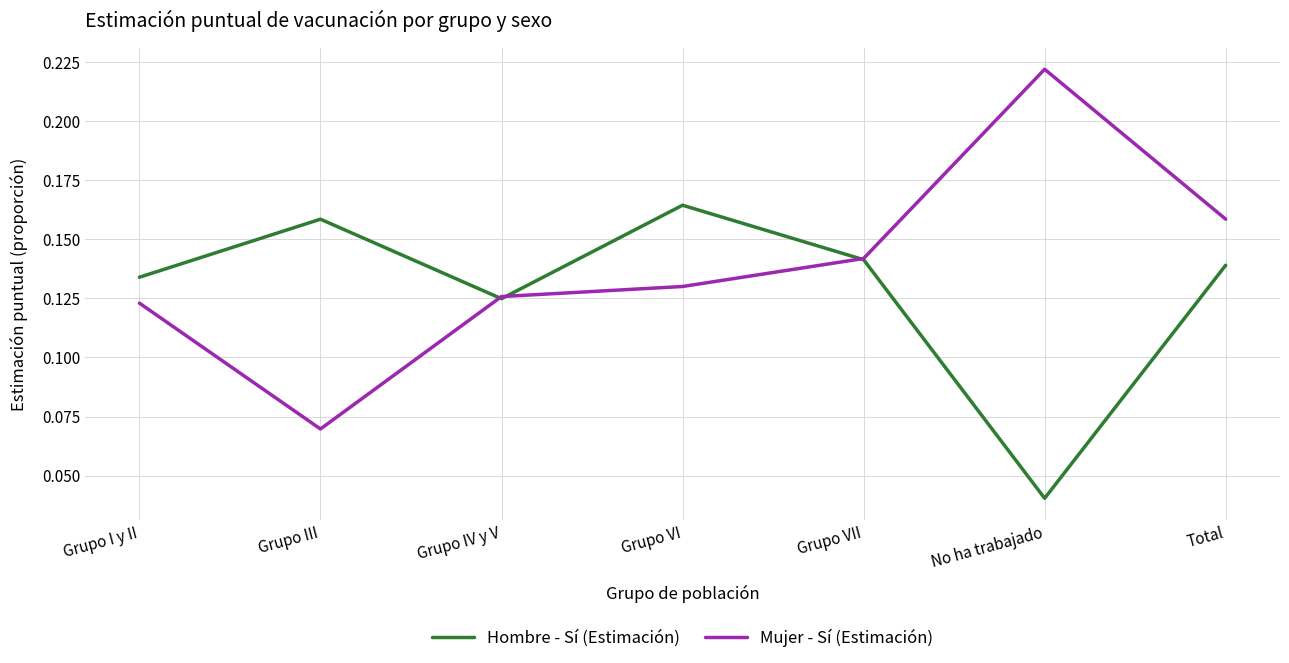

Which series changed the most between Grupo IV y V and Total?

Mujer - Sí (Estimación)